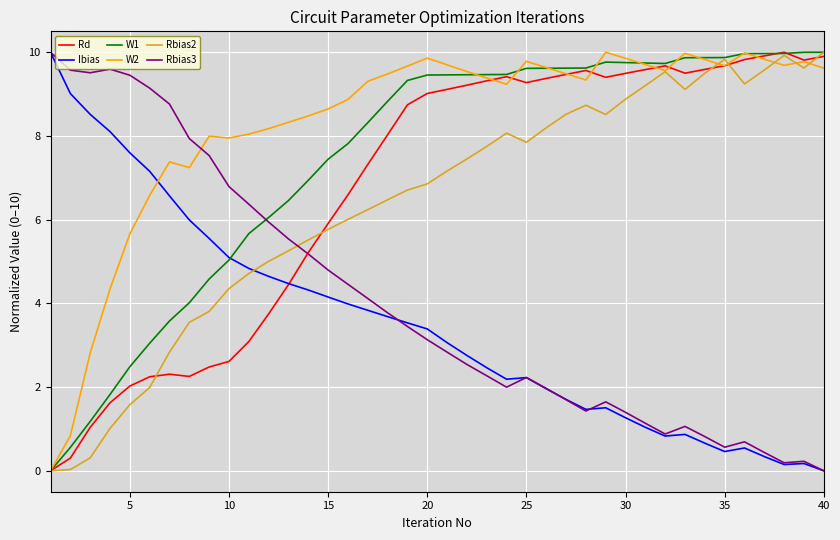

What is the maximum value for W1?

10.0